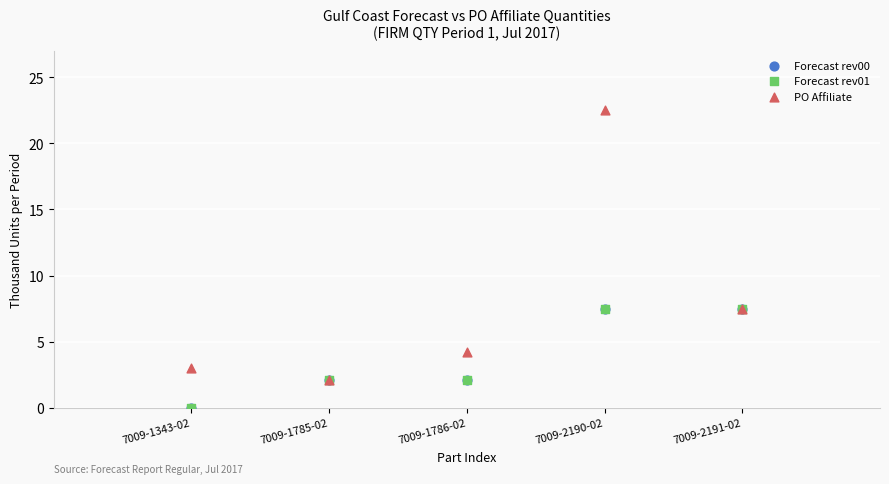

Which series contains the highest Y value?

PO Affiliate